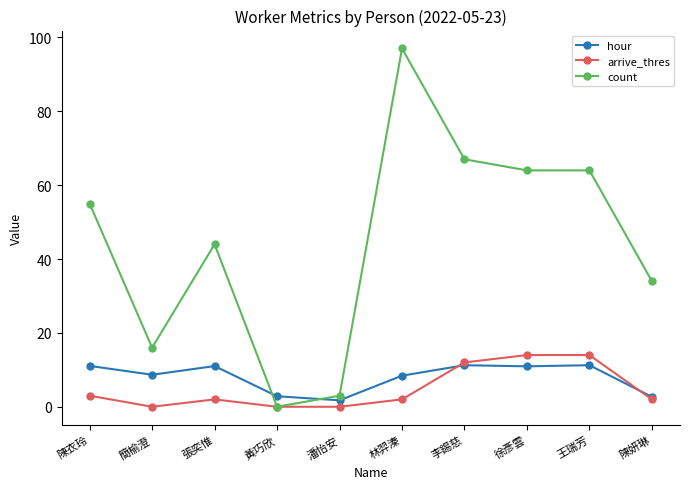

What is the greatest value displayed?

97.0